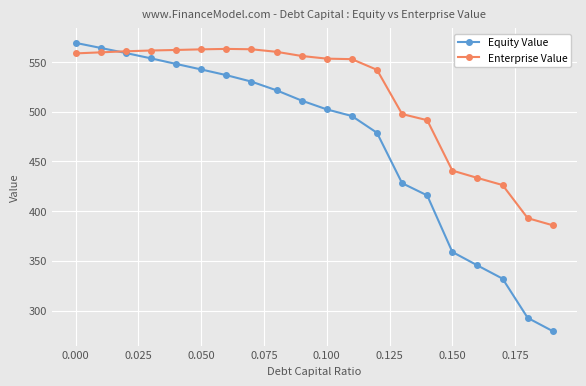

What is the value of the Enterprise Value point at the 6th from the left?

562.7